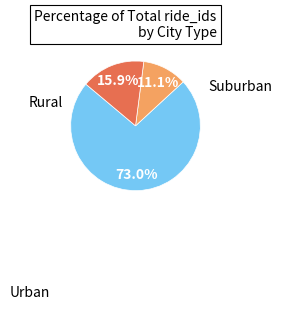

Is there a majority slice in this chart?

Yes